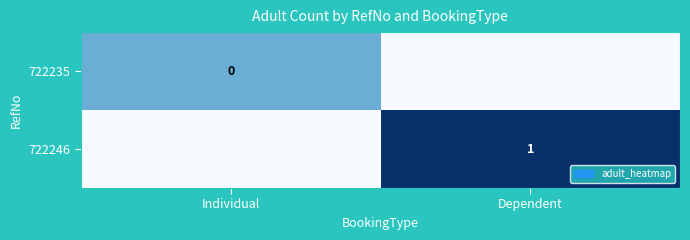

Which series has the largest total across all categories?

722246